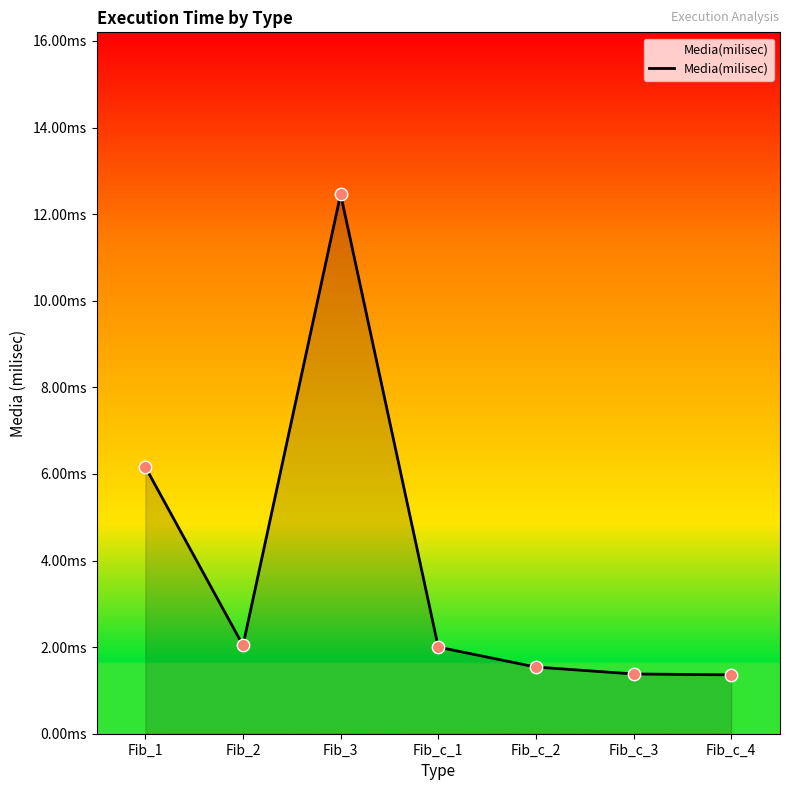

Between Fib_c_1 and Fib_1, which is larger?

Fib_1